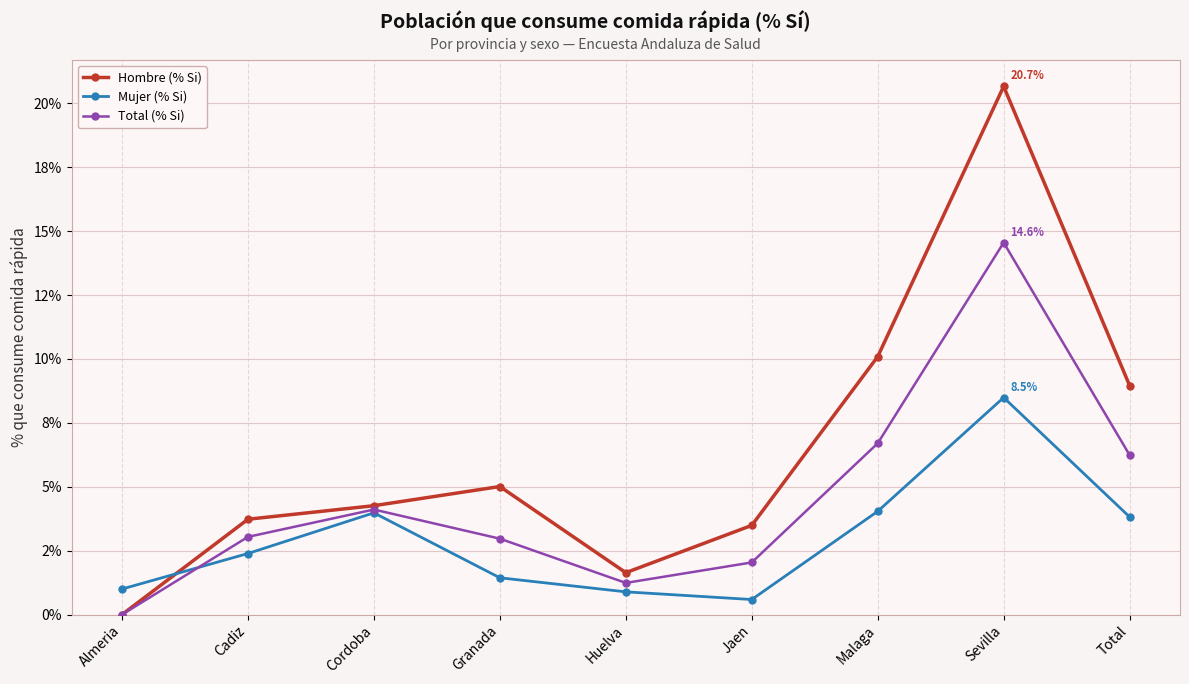

Which category has the highest value in the Hombre (% Si) series?

Sevilla